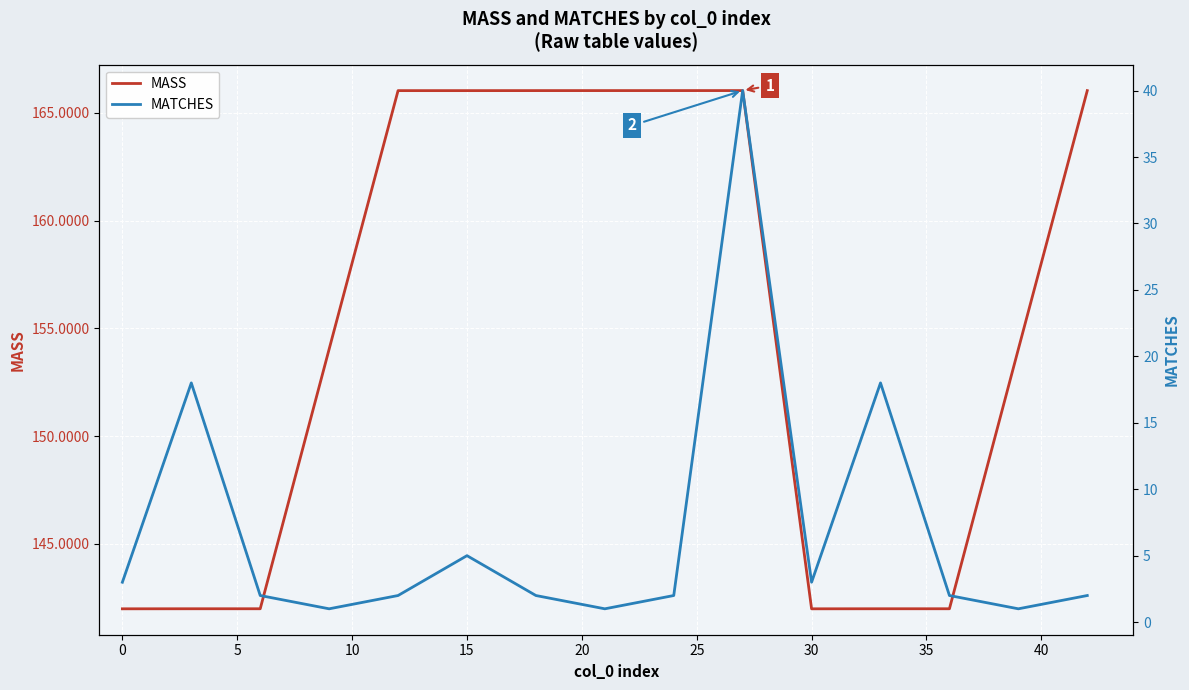

The value of MASS at 0 is 63.2. True or false?

False